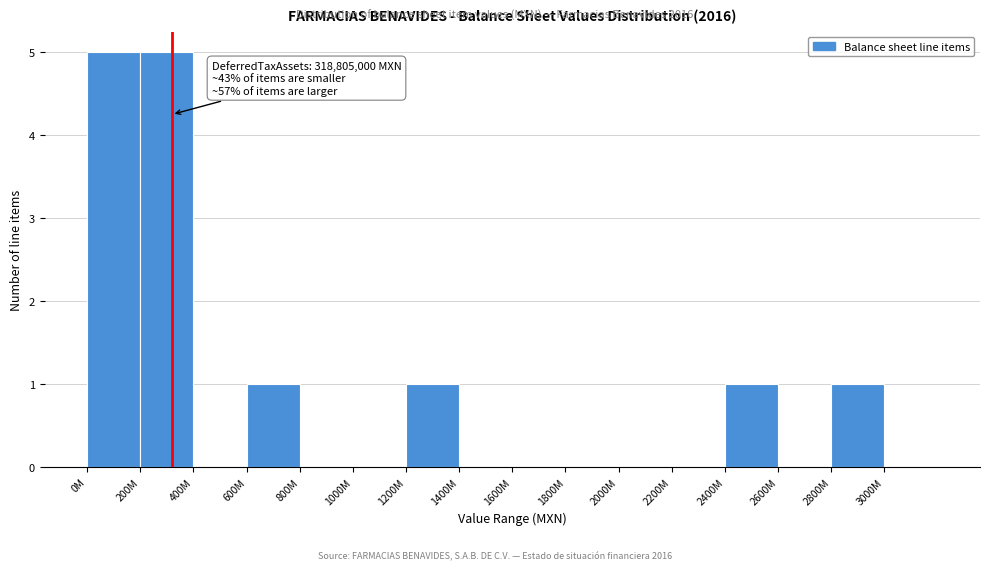

Reading left to right, what are all the values shown in this chart?

0M=5	200M=5	400M=0	600M=1	800M=0	1000M=0	1200M=1	1400M=0	1600M=0	1800M=0	2000M=0	2200M=0	2400M=1	2600M=0	2800M=1	3000M=0